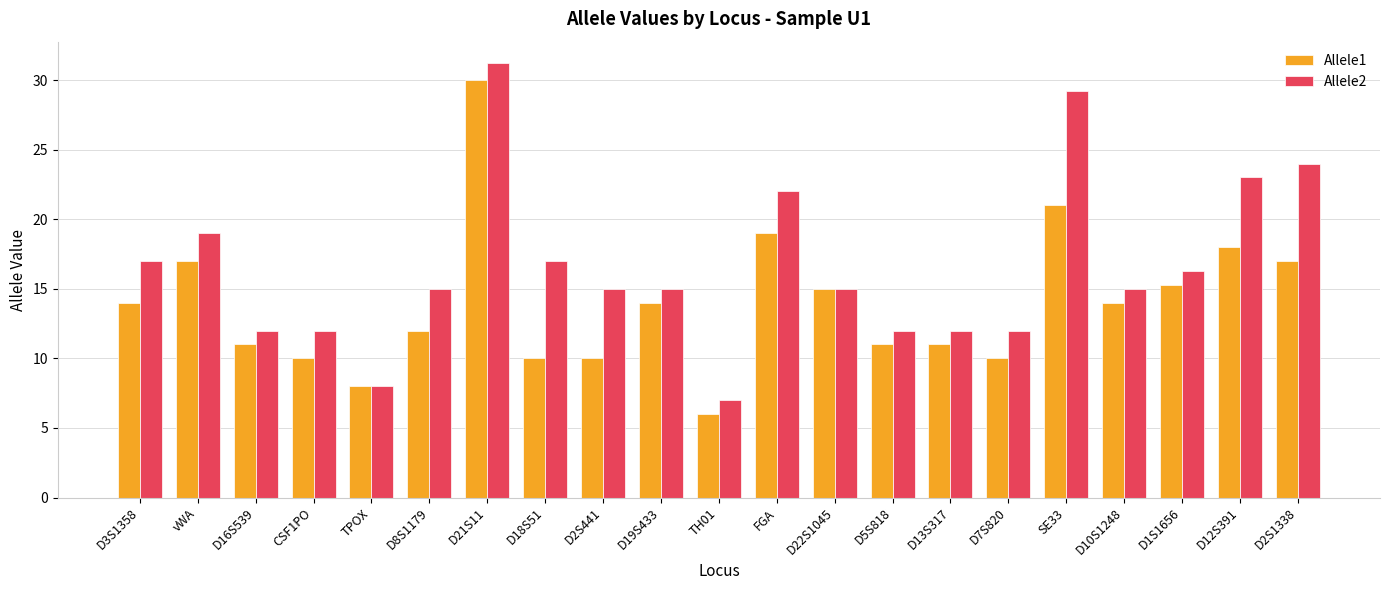

Are the bars horizontal?

No